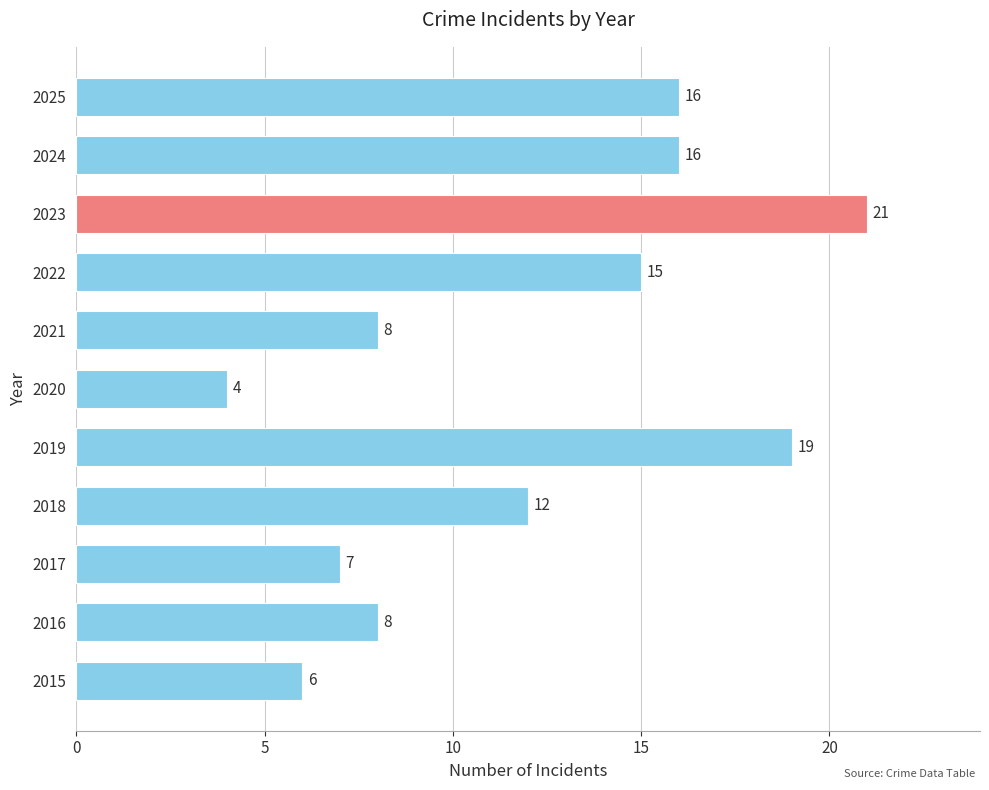

What is the greatest value displayed?

21